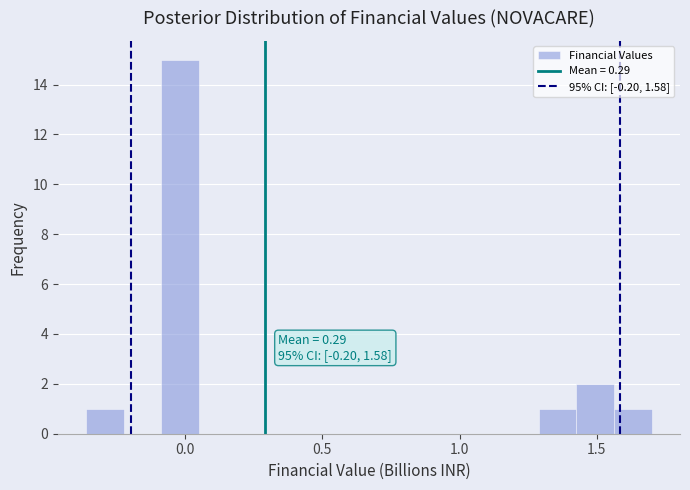

Around what value on the x-axis is the tallest bar? Give the approximate position of its centre, as read against the axis.

0.00